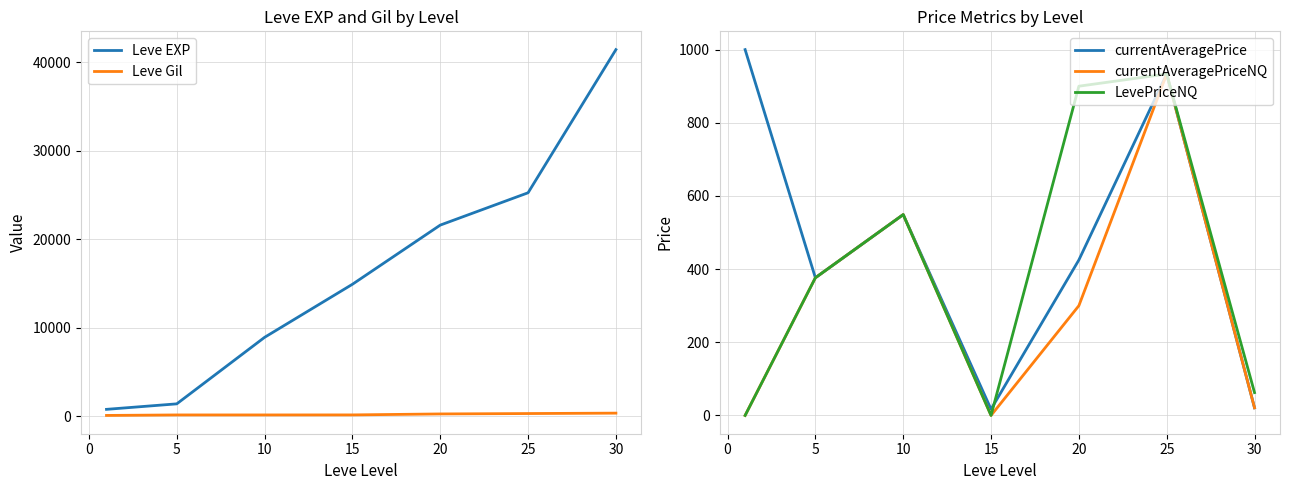

What is the difference between the maximum and minimum values in the Leve EXP series?

40610